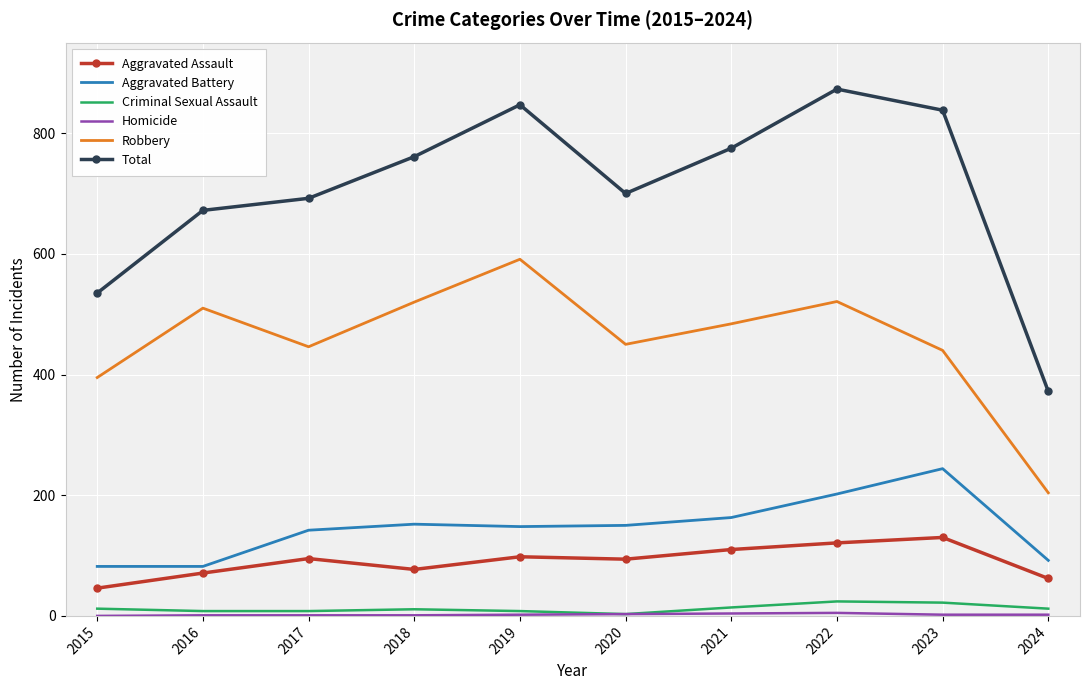

What is the highest value of the Total series?

873